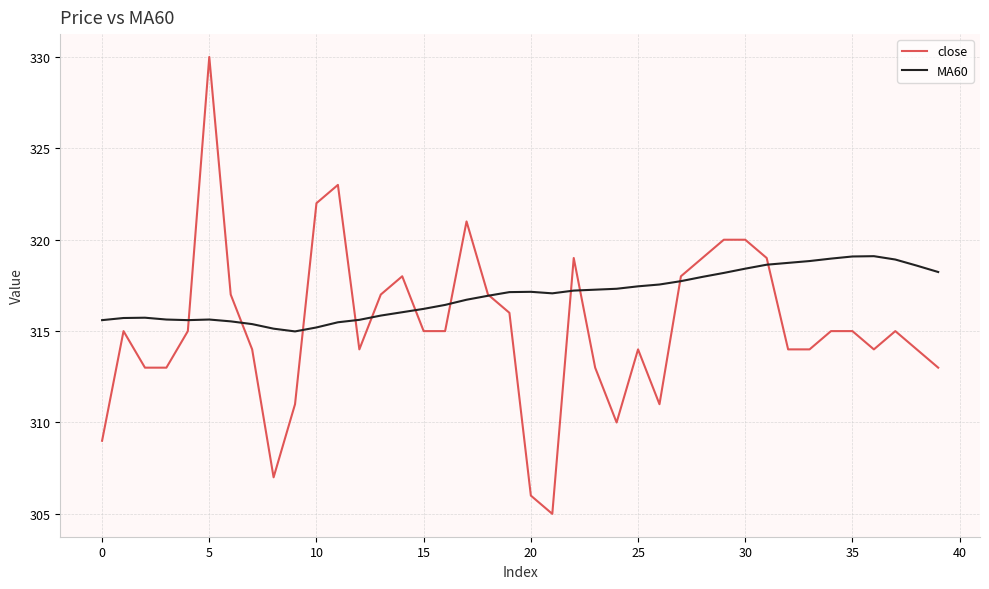

Which series has the largest range (max minus min)?

close